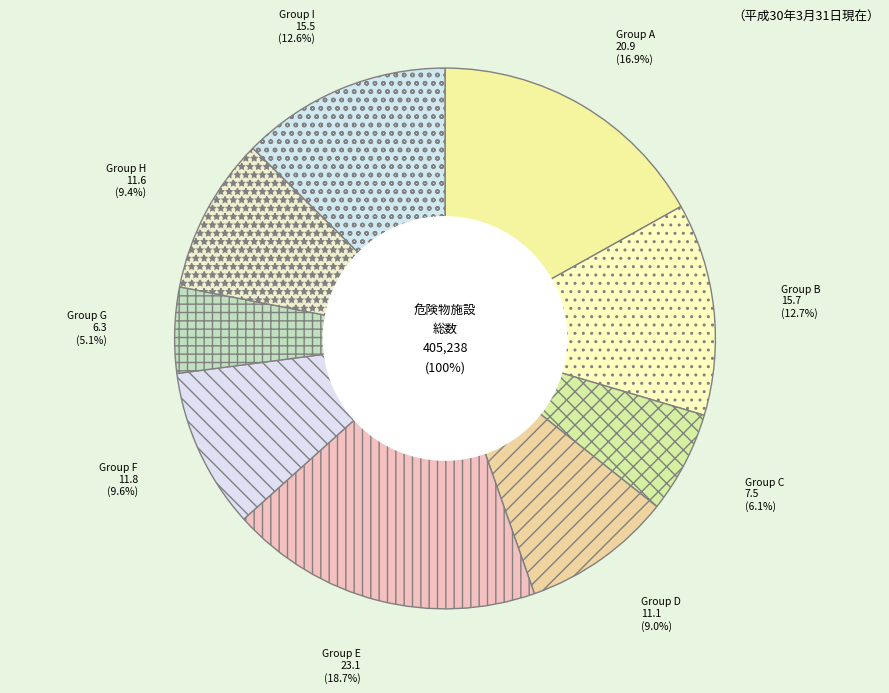

To the nearest percent, what is the average slice percentage?

11%